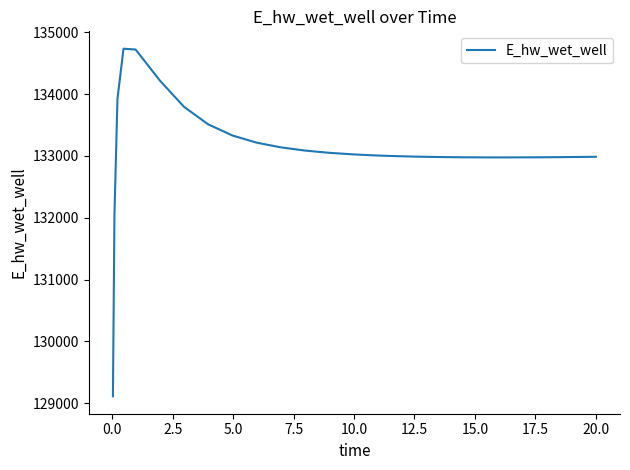

What is the difference between the maximum and minimum values?

5625.0